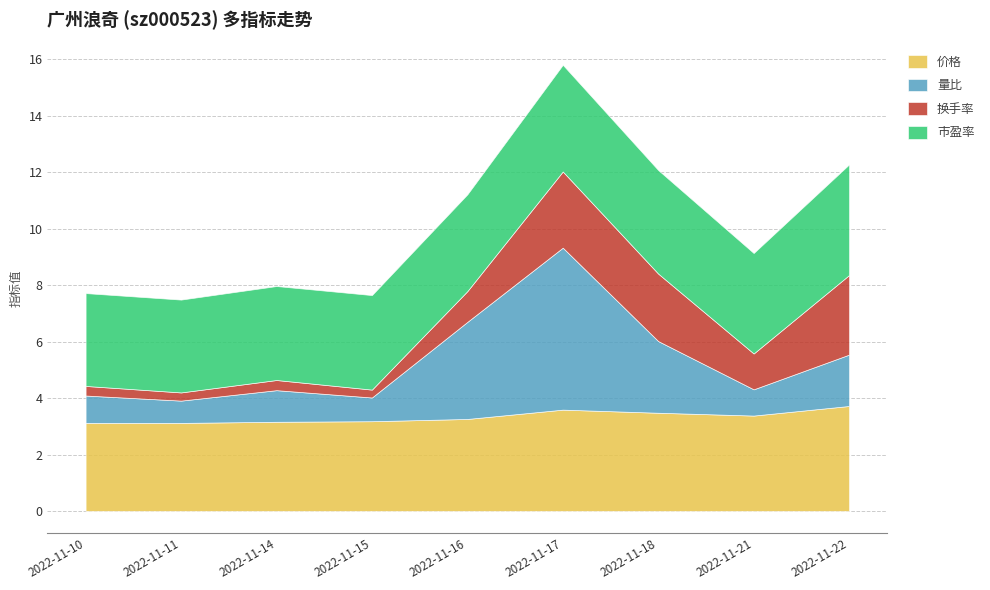

What is the smallest value displayed?

0.3